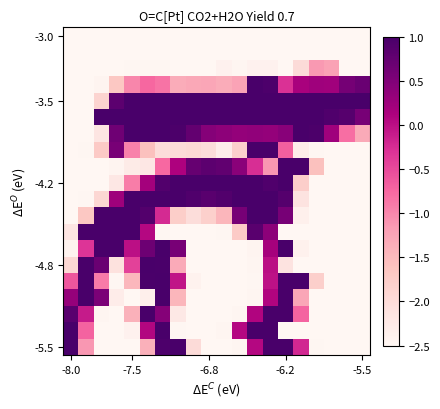

At which category does the chart reach its minimum across all series?

-8.0